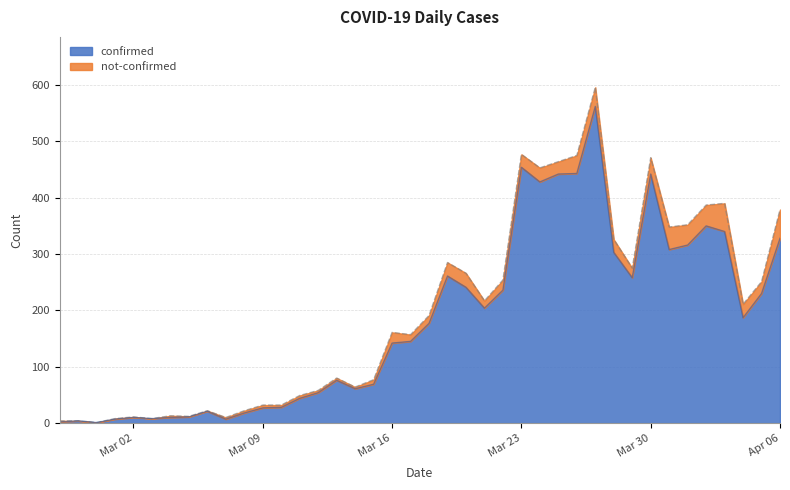

Does the chart have visible grid lines?

Yes